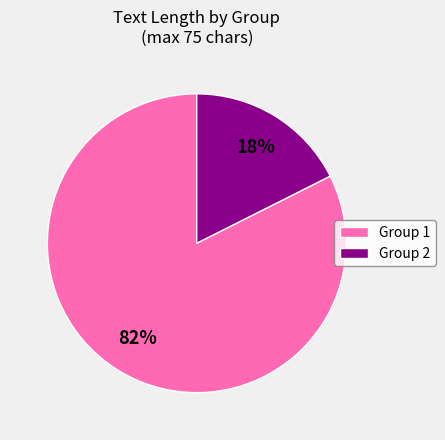

To the nearest percent, what is the average slice percentage?

50%